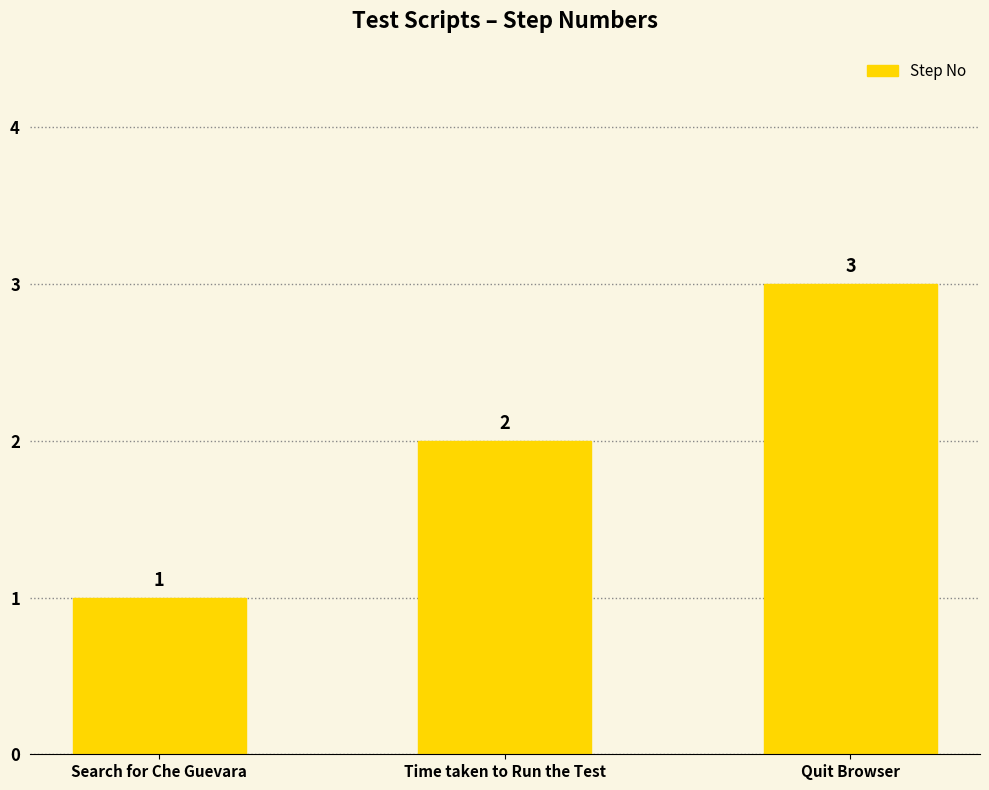

How many bars are there in total?

3